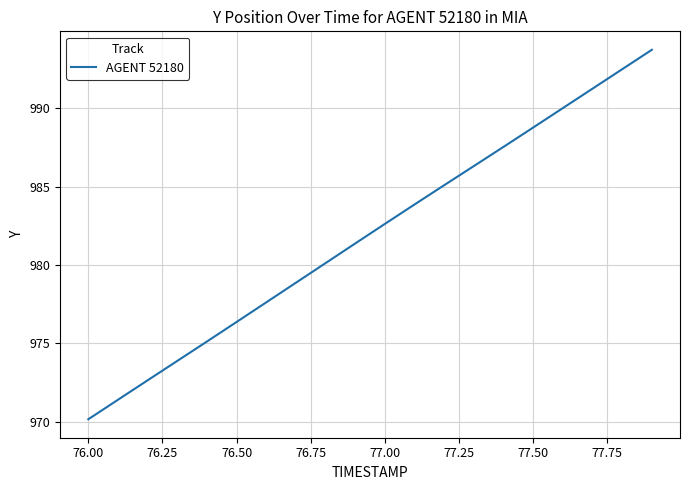

What is the greatest value displayed?

993.7